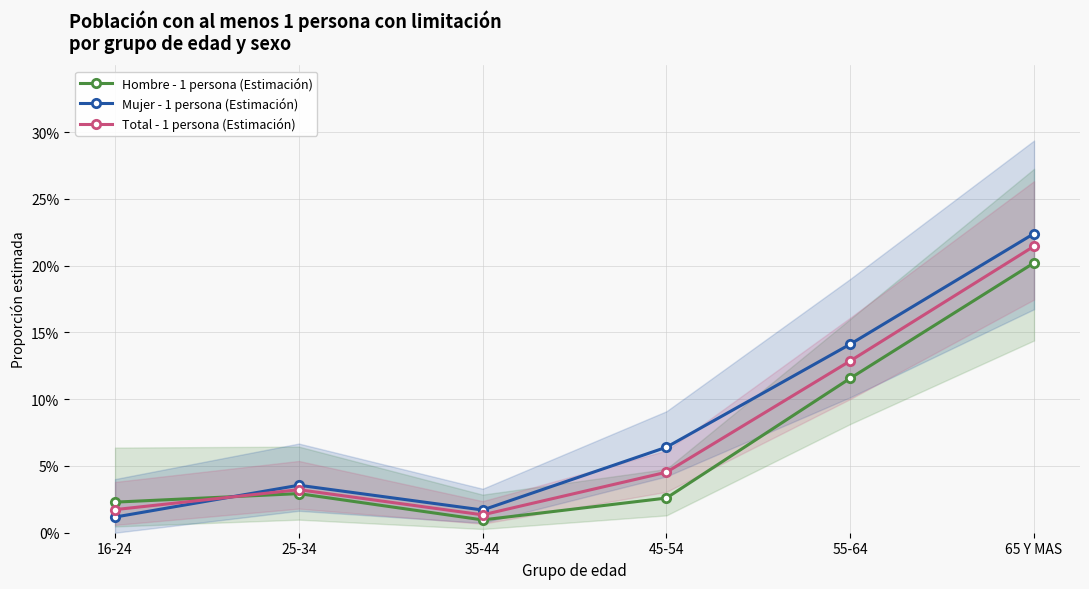

Which category has the lowest value across all series?

35-44